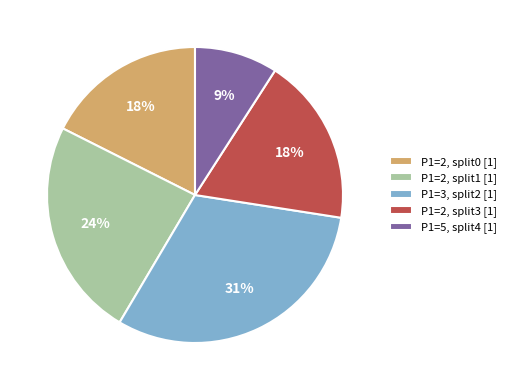

To the nearest percent, what is the average slice percentage?

20%